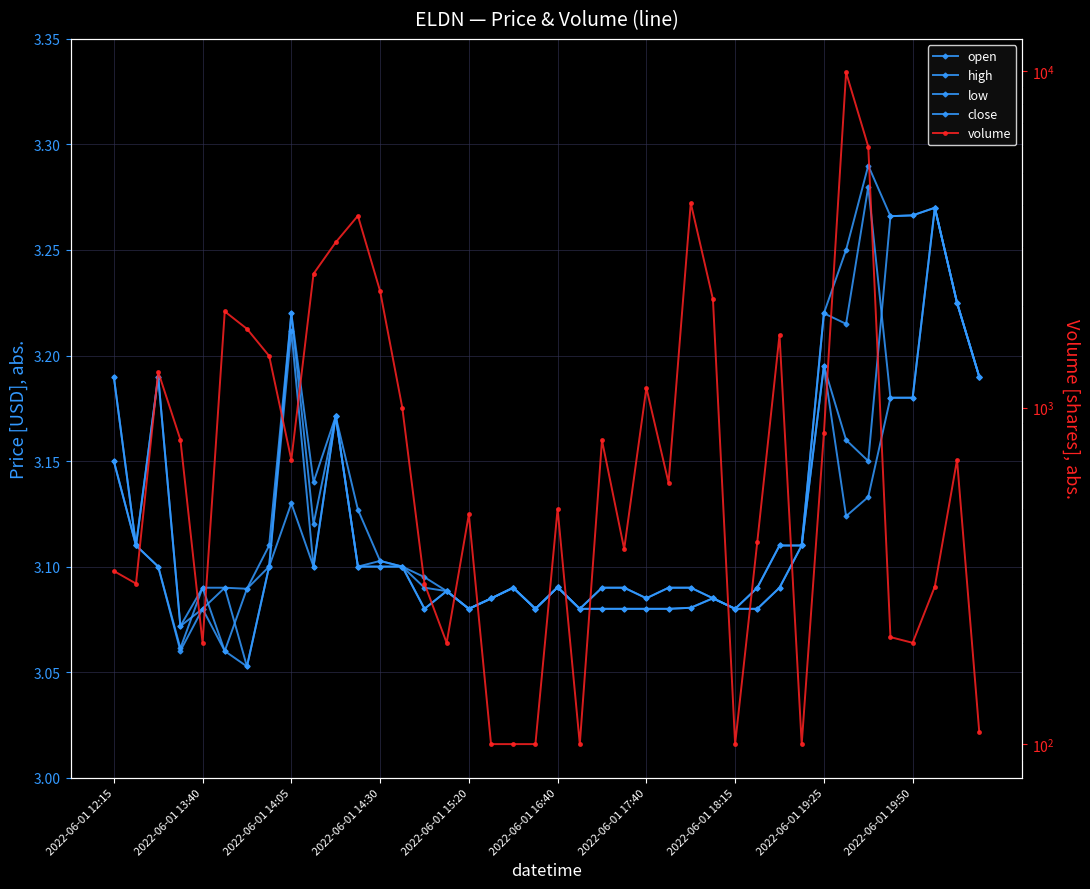

What is the difference between the highest and lowest values at 21?

96.9